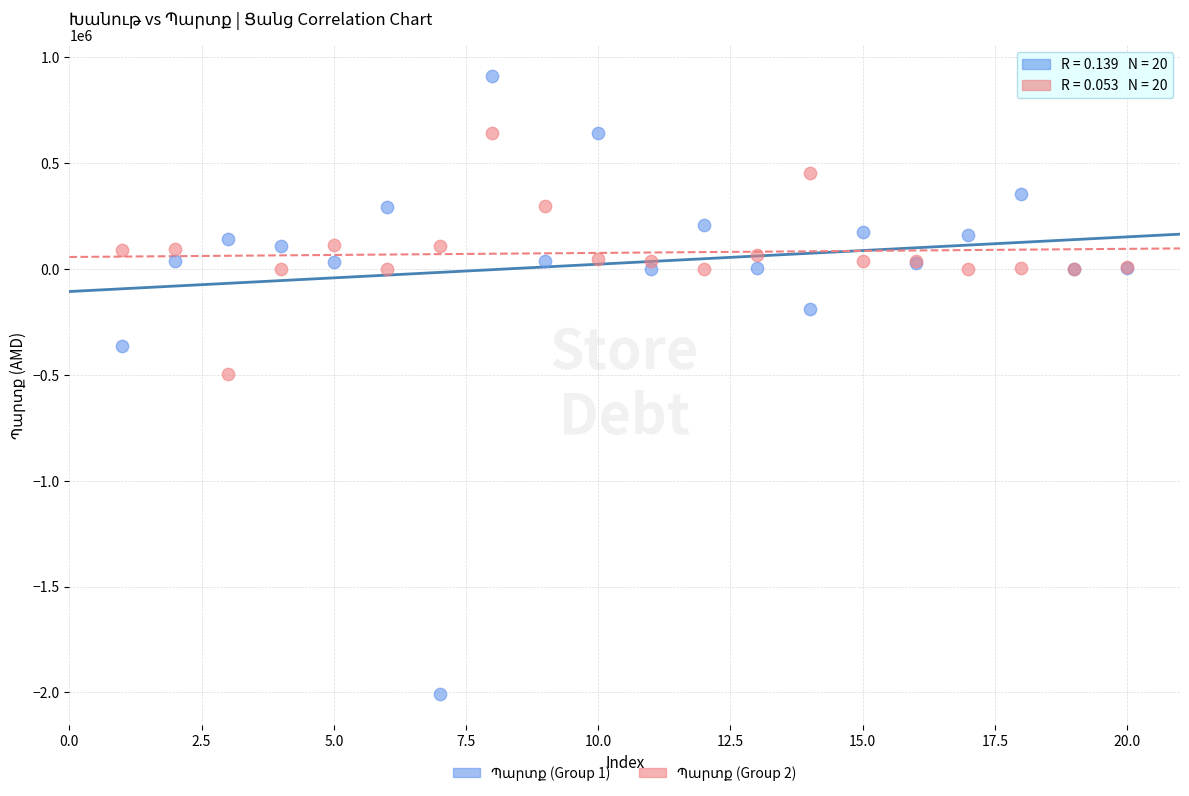

What is the X range (max minus min) for the scatter plot?

19.0